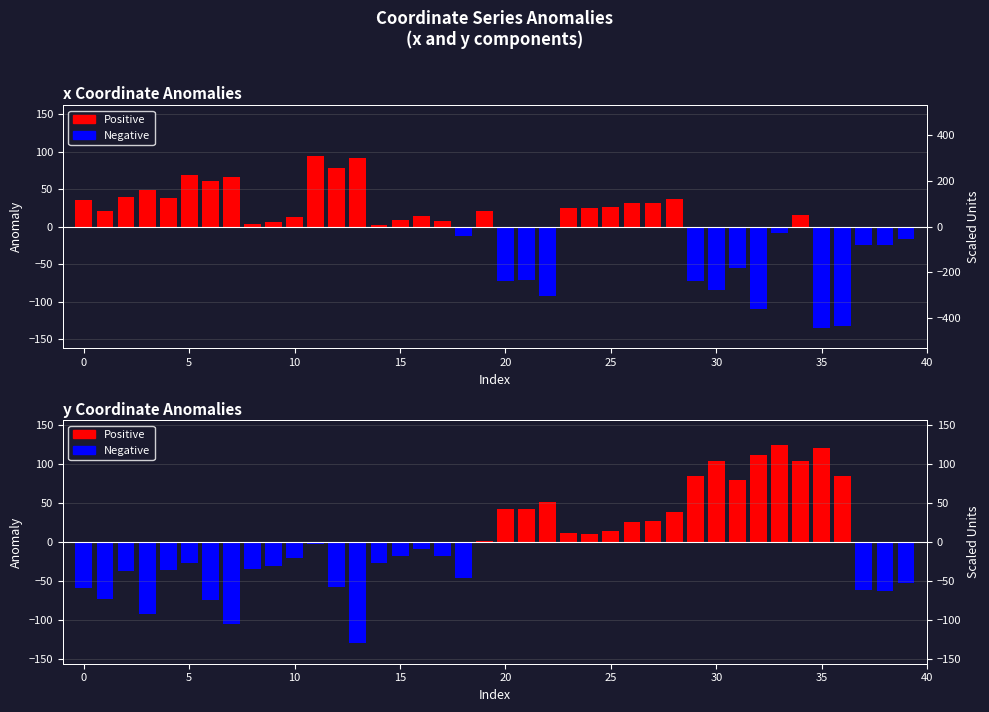

Between 29 and 35, which series saw the biggest shift?

x